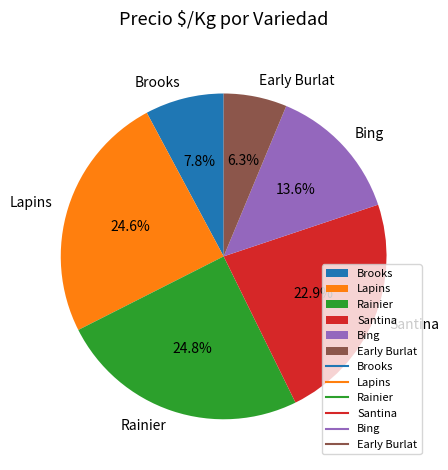

To the nearest percent, what percentage of the pie is Bing?

14%